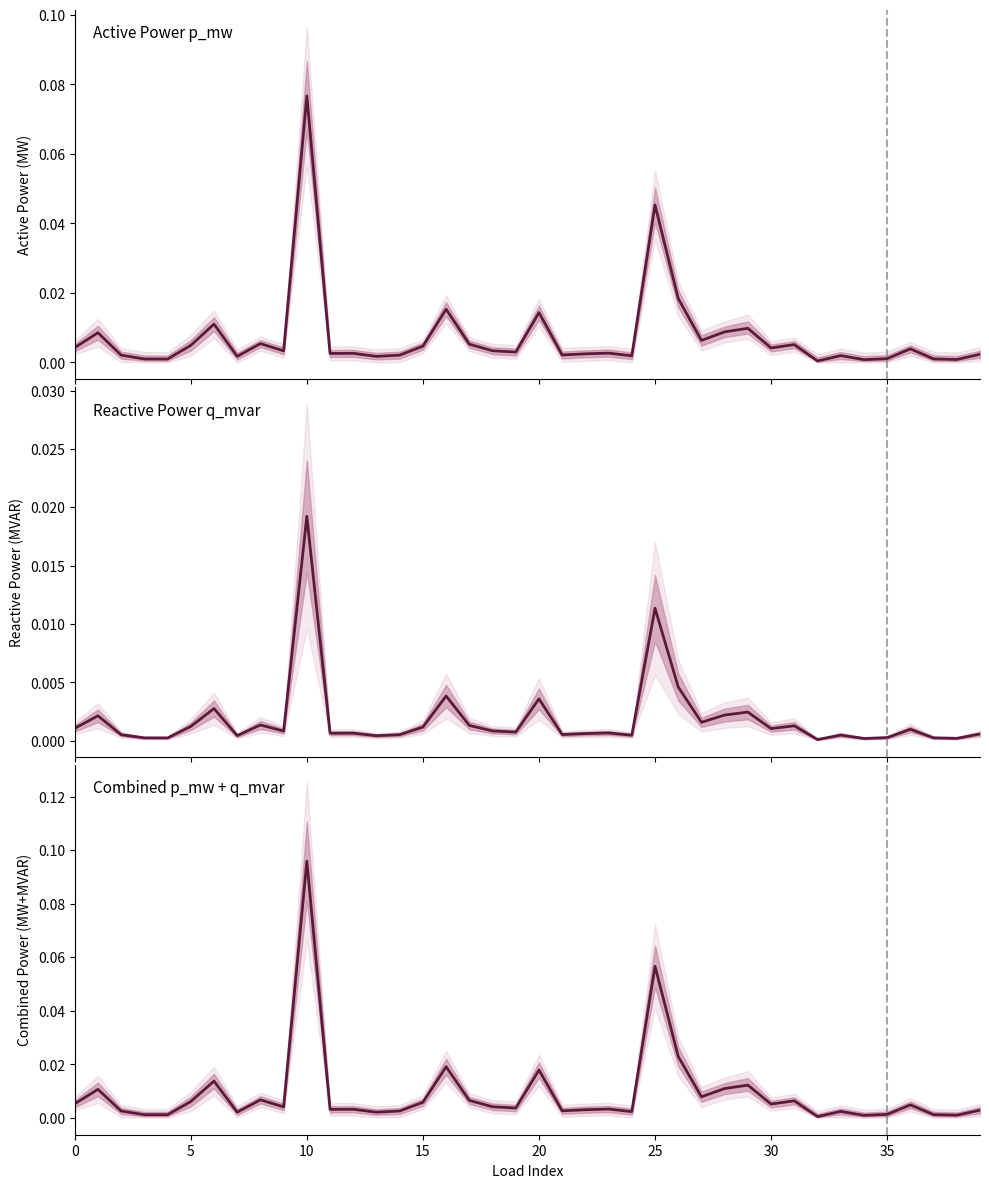

What is the sum of all combined p_mw+q_mvar values?

0.4